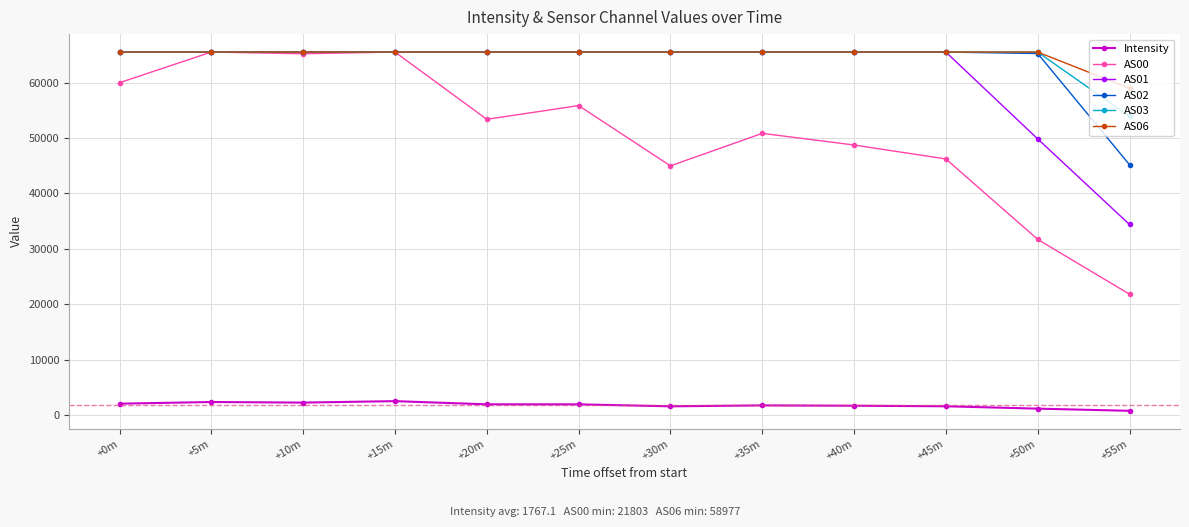

What is the maximum value for AS03?

65535.0